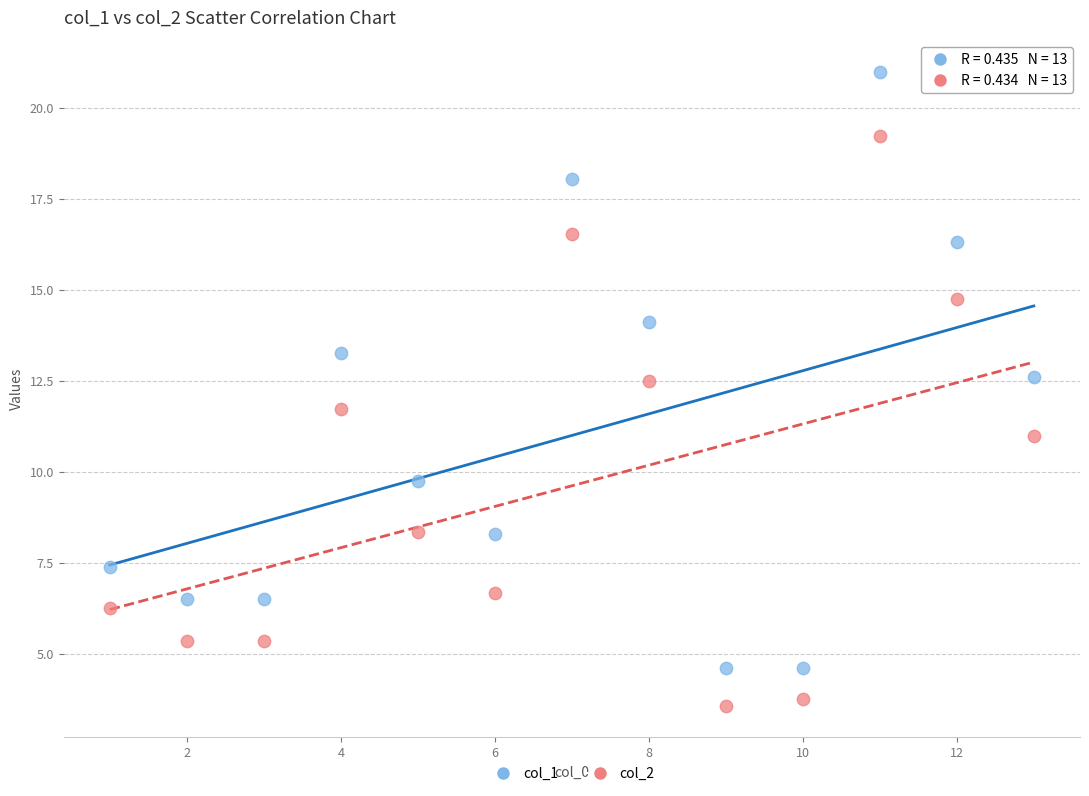

Which series has the largest Y range (max minus min)?

col_1